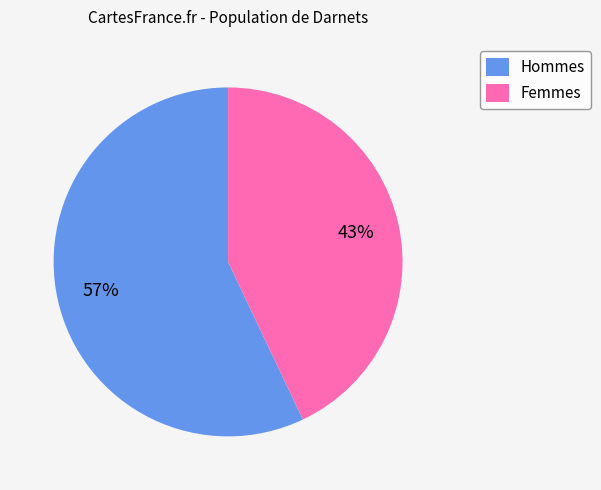

Is Femmes the majority of the pie?

No